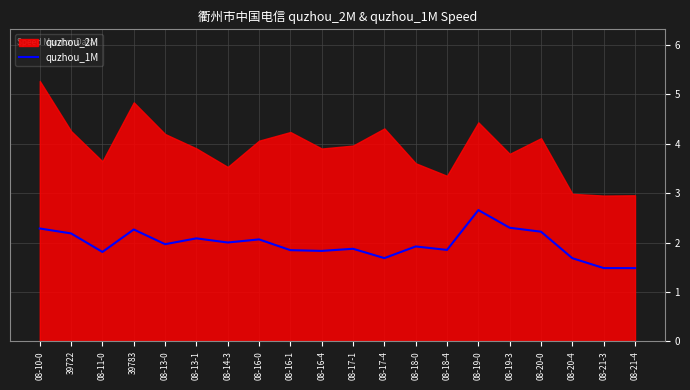

What position from the left is 08-21-4?

20